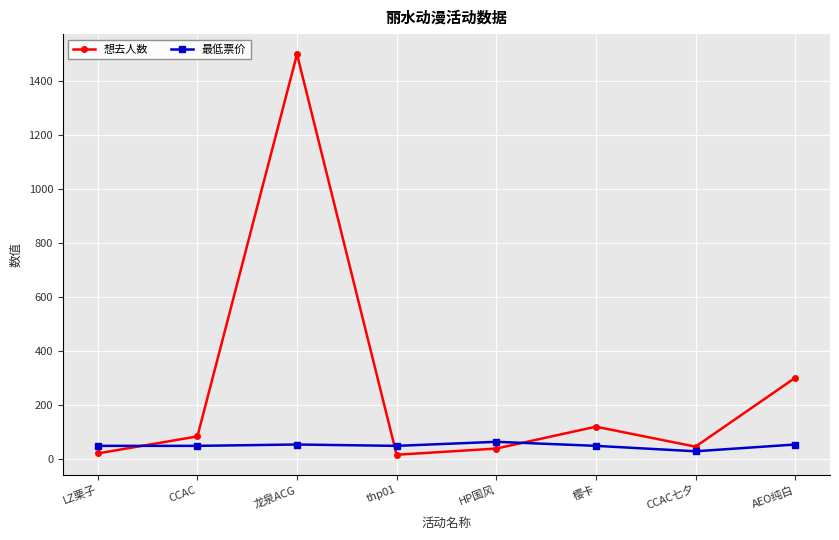

Is it true that 想去人数 equals 85.0 at CCAC?

True